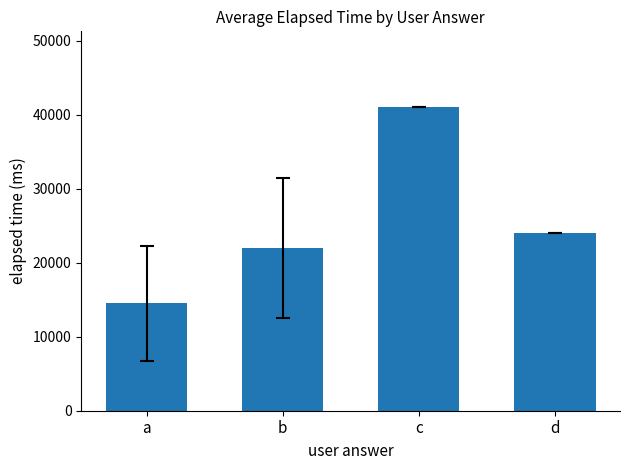

Are the bars horizontal?

No